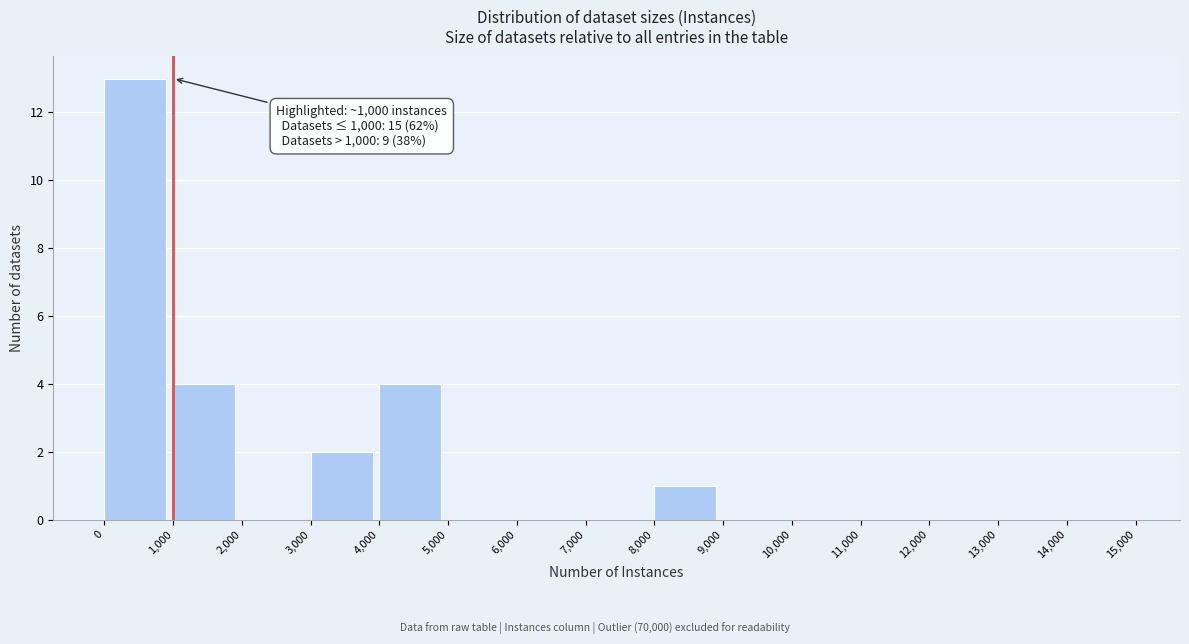

Over which range of the x-axis is the bar tallest?

0 to 1,000